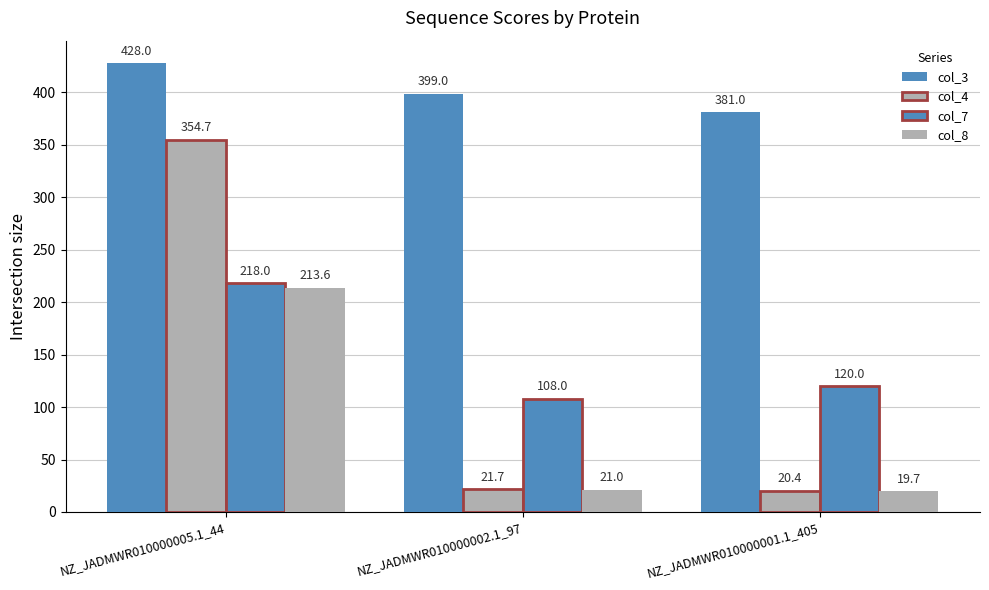

Reading left to right, what are all the values shown in this chart?

col_3: 428.0	399.0	381.0
col_4: 354.7	21.7	20.4
col_7: 218.0	108.0	120.0
col_8: 213.6	21.0	19.7